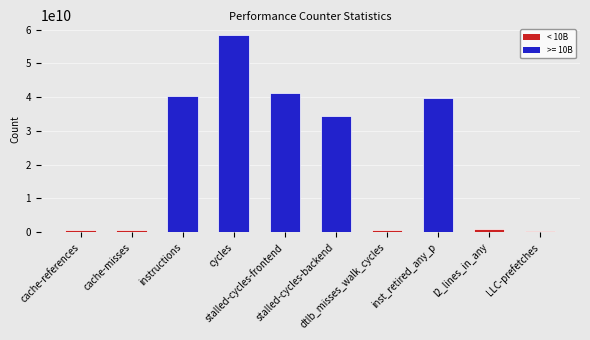

What is the sum of all values?

217407059298